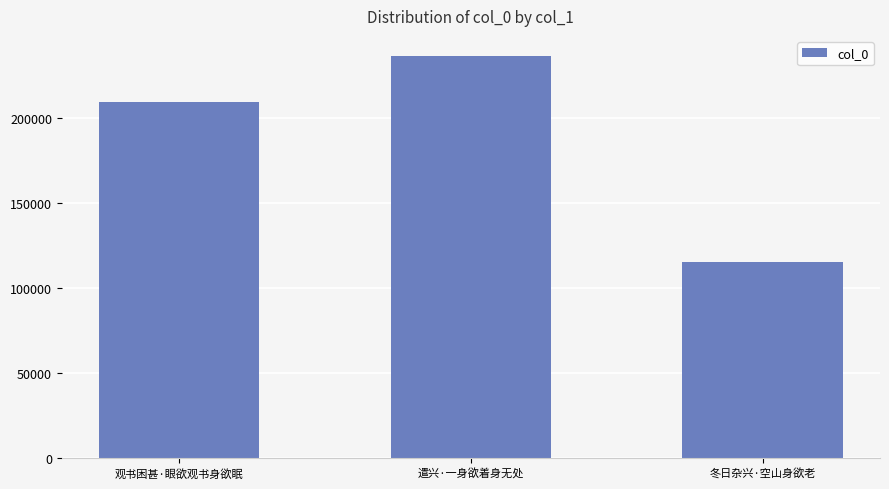

Count the number of categories in the chart.

3